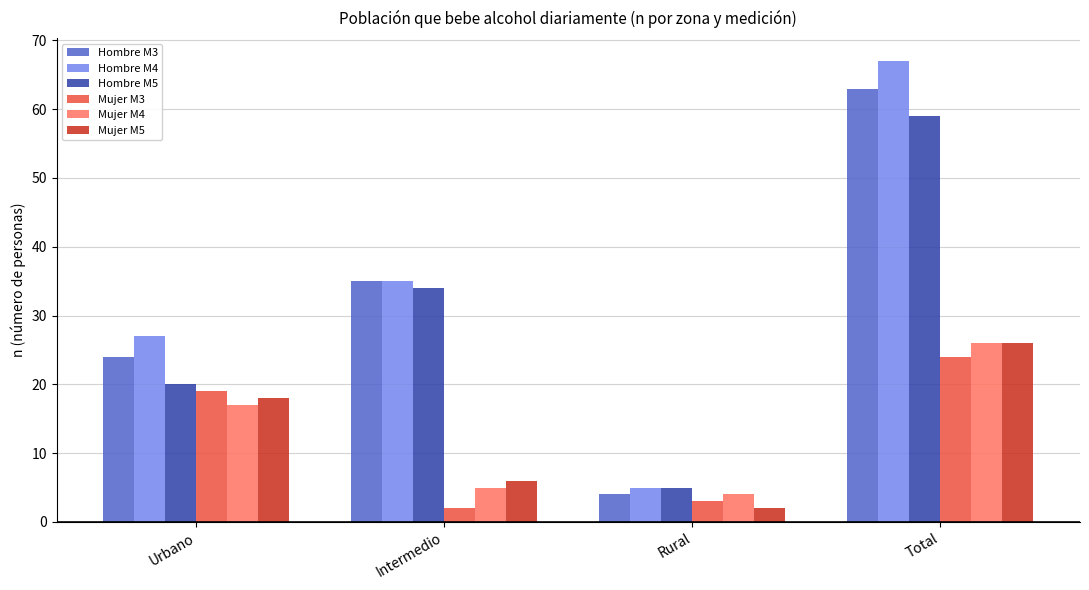

Which series changed the most between Intermedio and Total?

Hombre M4